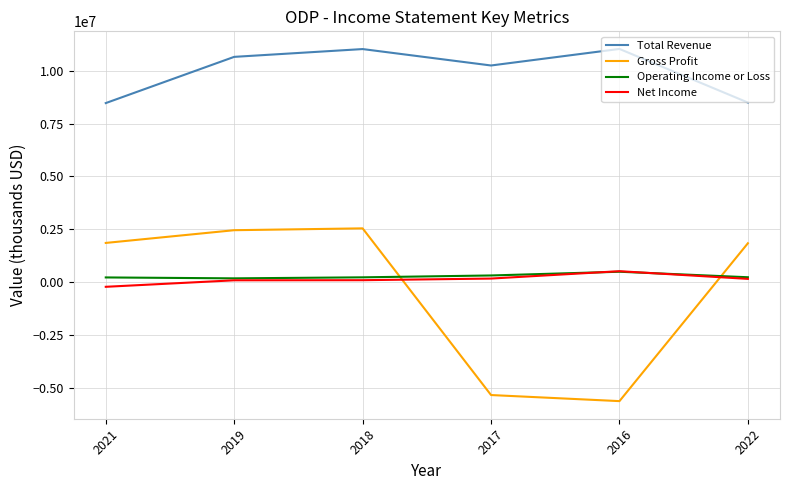

Is the value of Gross Profit at 2021 greater than the value of Operating Income or Loss at 2016?

Yes